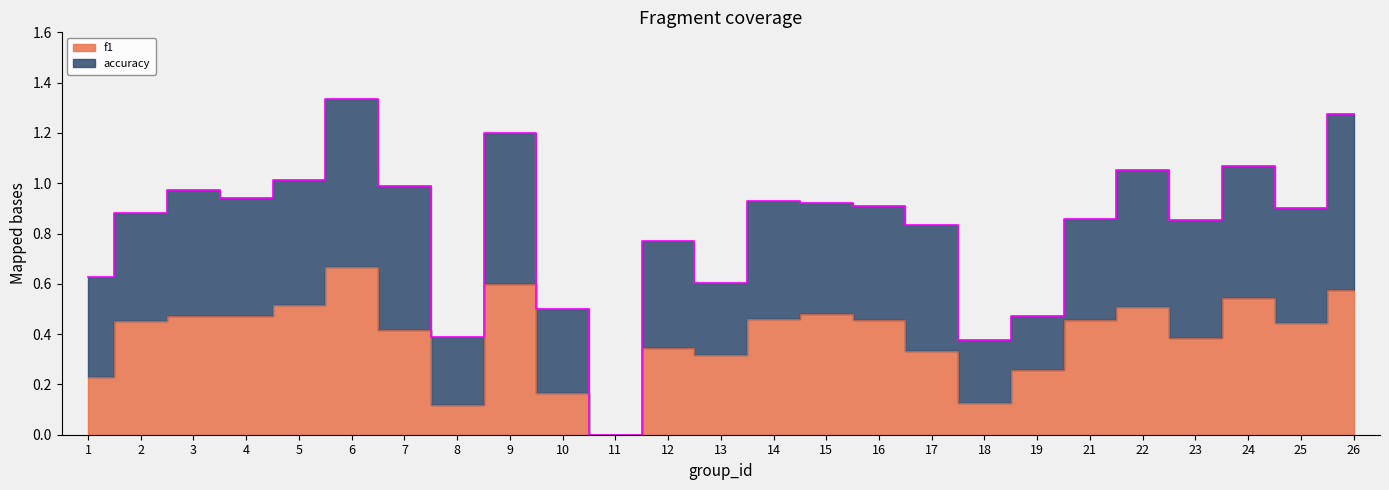

What is the value of the 3rd point from the left?

0.5